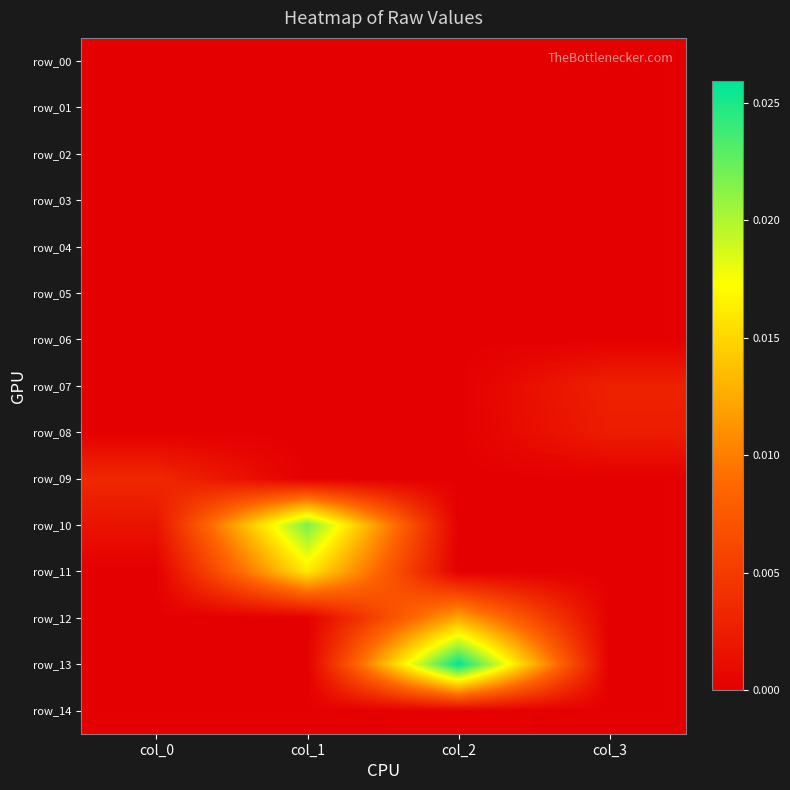

Which has a higher value, col_2 or col_3?

col_2